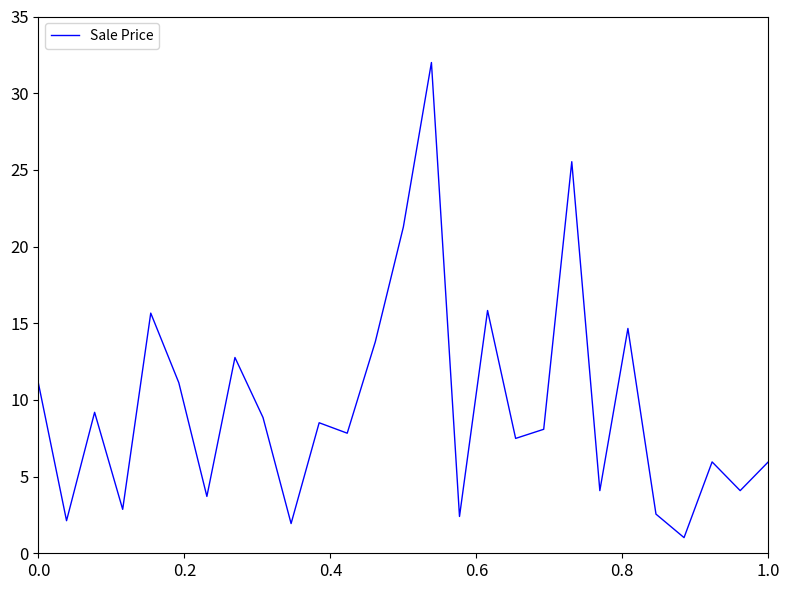

What is the difference between the maximum and minimum values?

31.0